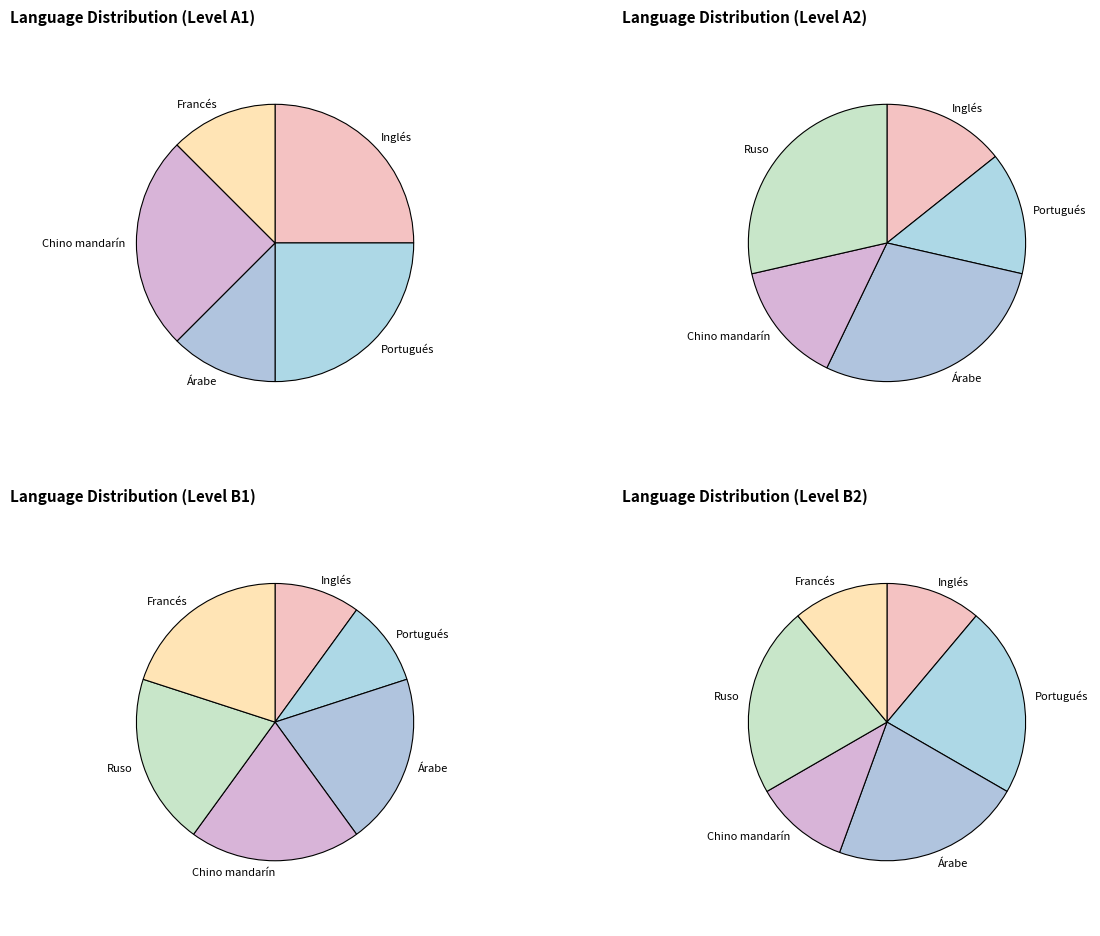

How much of the chart is everything except Francés?

87.5%